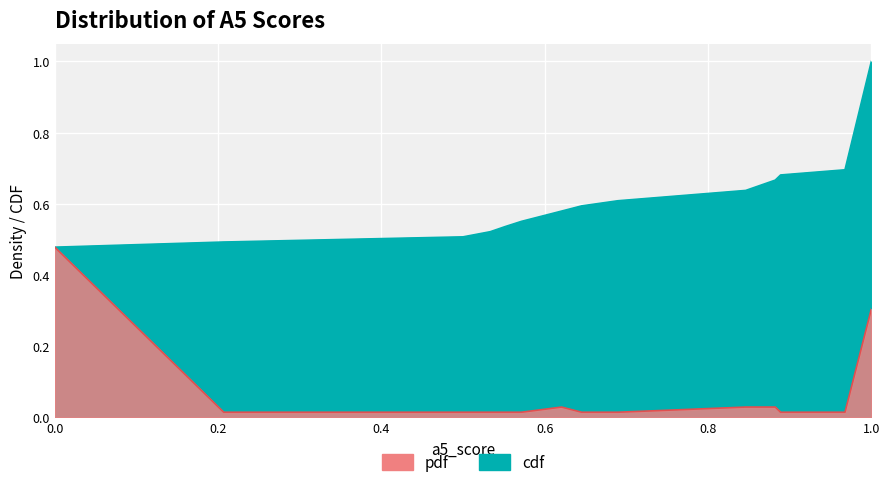

At which category does the chart reach its minimum across all series?

0.20689655172413793